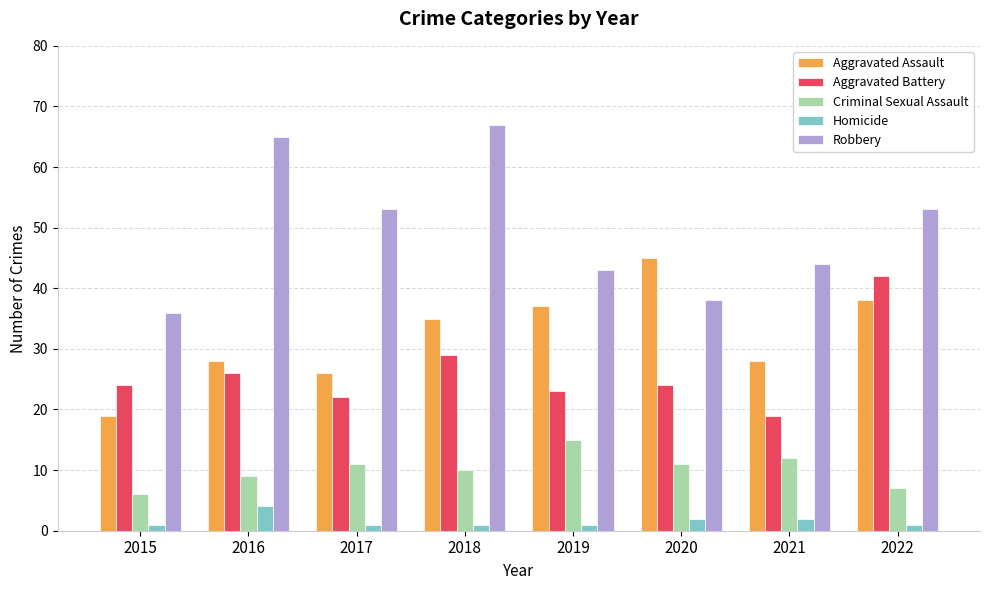

What is the difference between the maximum and second lowest values in the Robbery series?

29